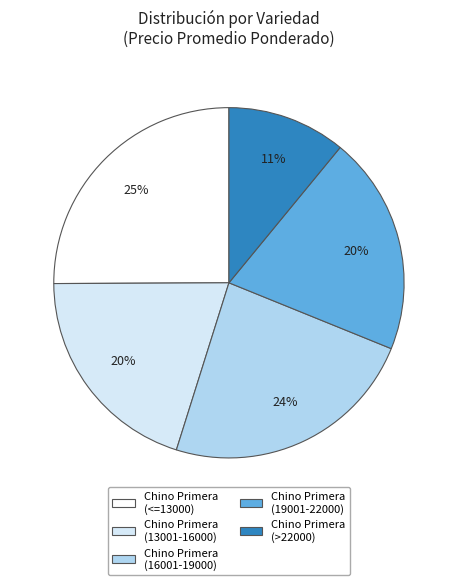

How many slices are in this pie chart?

5